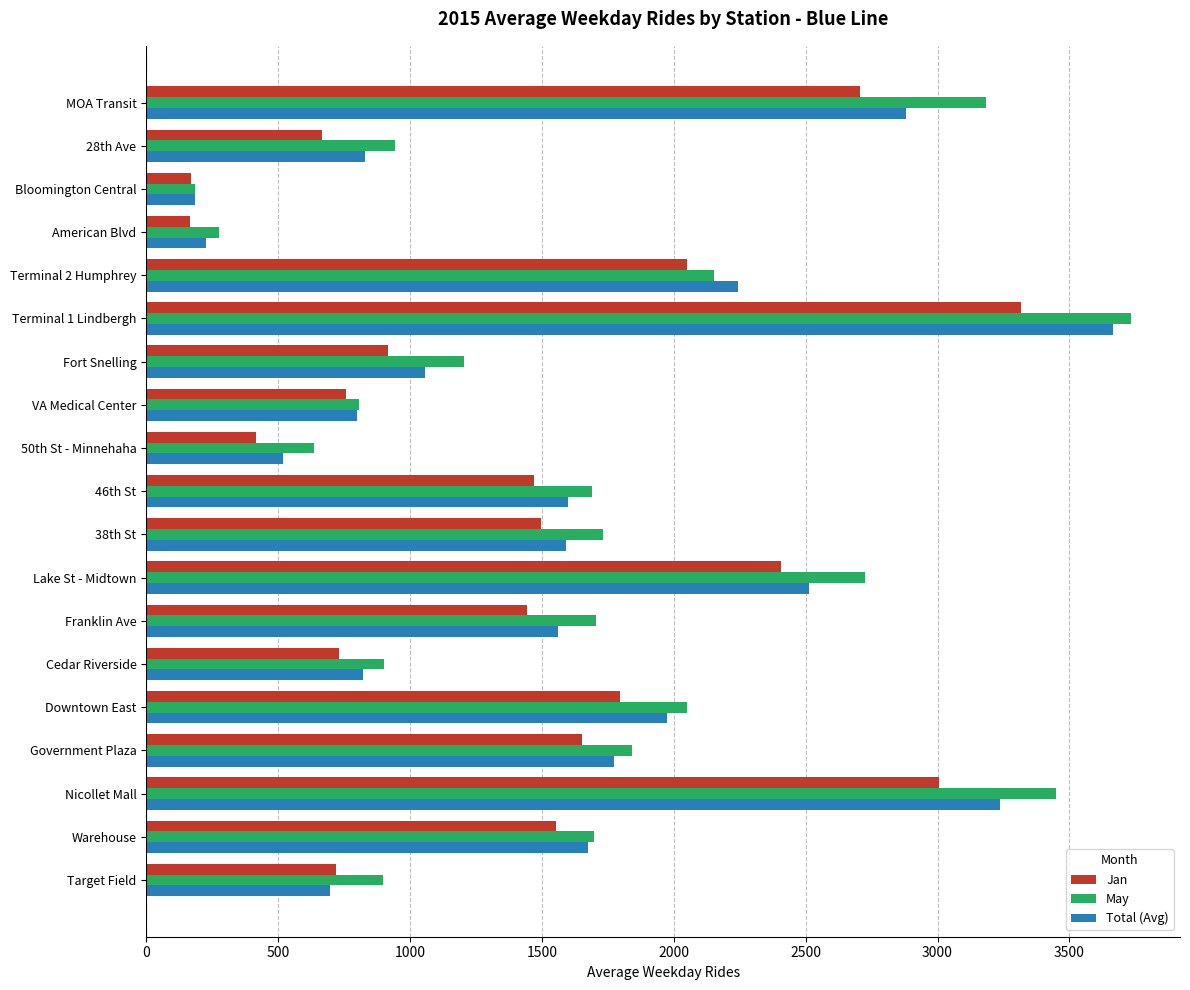

Is it true that Total (Avg) equals 2881.1 at MOA Transit?

True